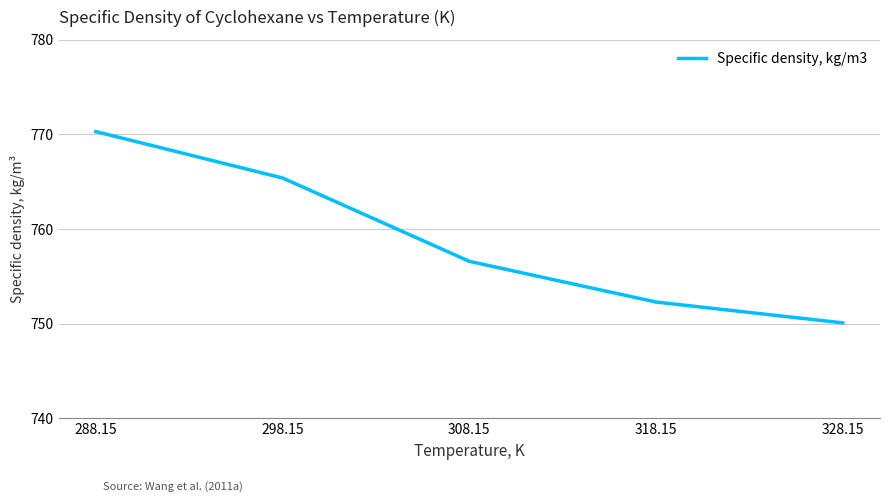

Reading right to left, transcribe all the data shown in this chart.

328.15=750.1	318.15=752.3	308.15=756.6	298.15=765.4	288.15=770.3